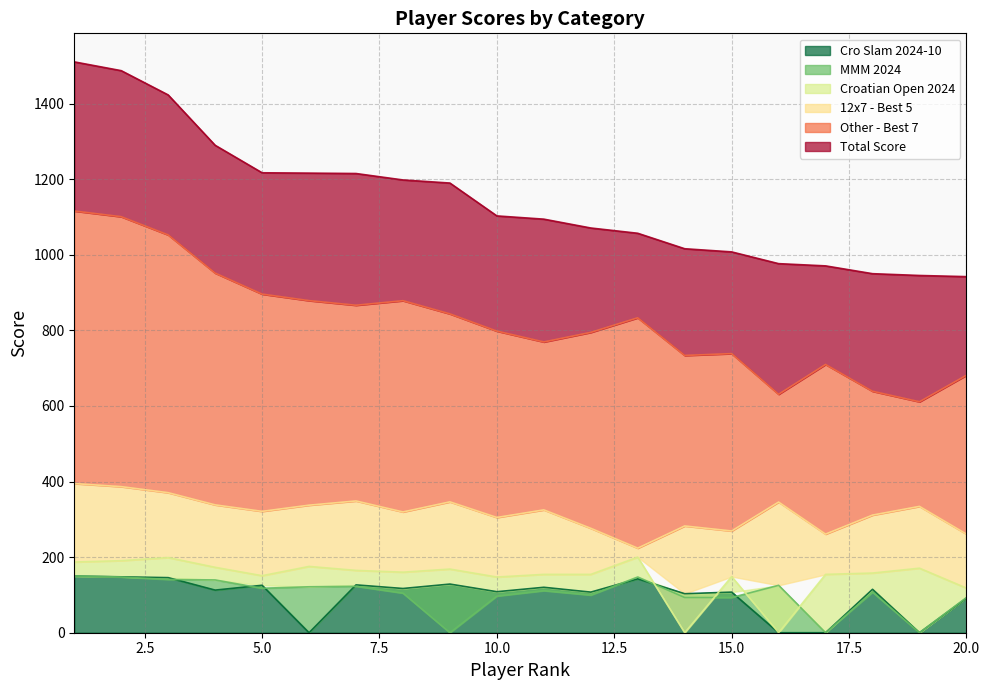

At which label is 12x7 - Best 5 closest to 309?

18